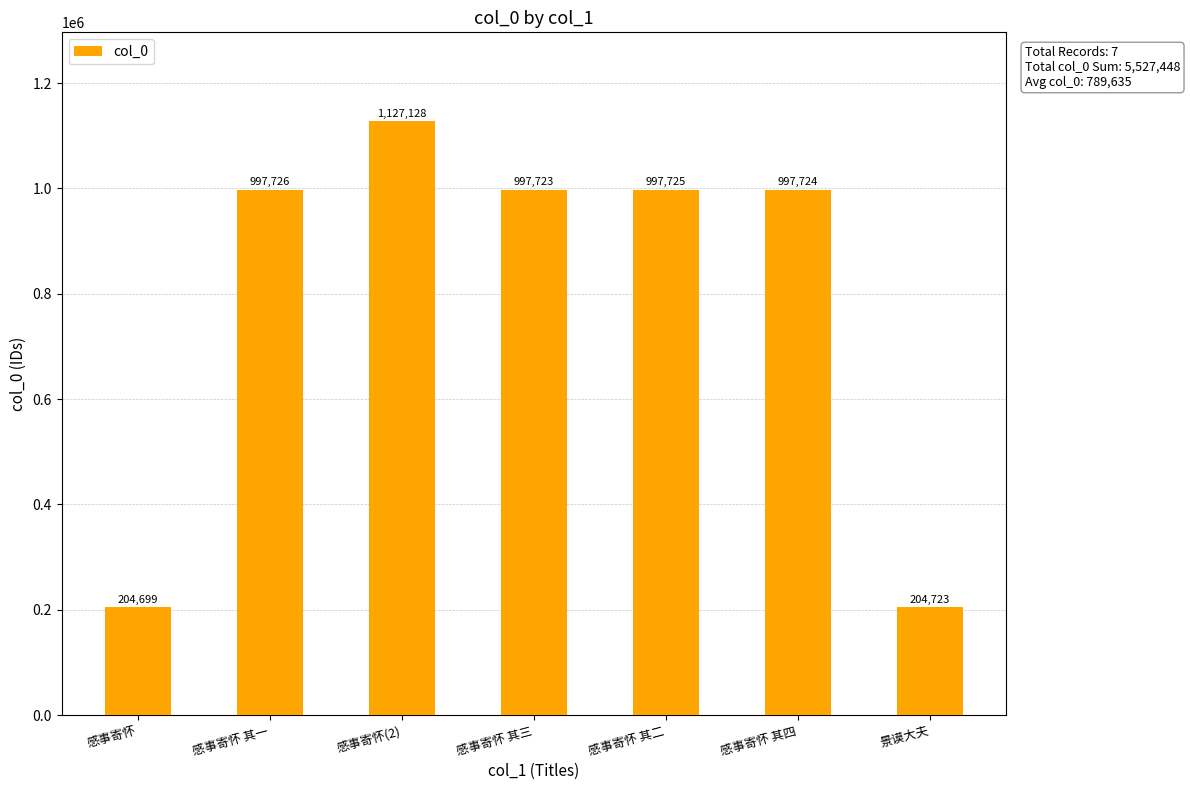

Rank the categories by value from lowest to highest.

感事寄怀, 景谟大夫, 感事寄怀 其三, 感事寄怀 其四, 感事寄怀 其二, 感事寄怀 其一, 感事寄怀(2)